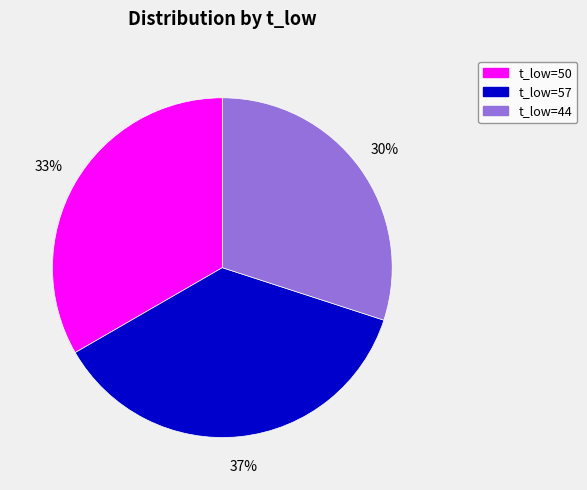

Is there any slice that represents more than half of the pie?

No